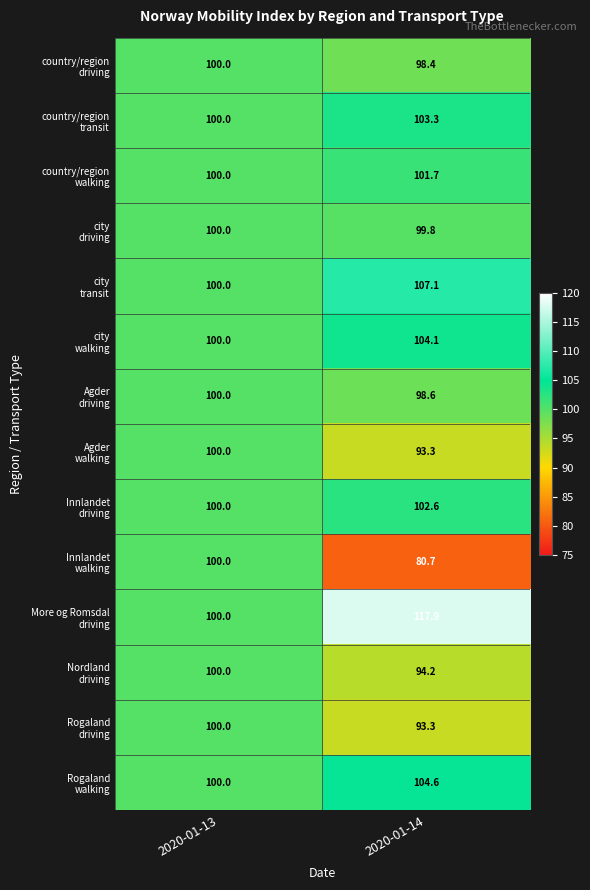

What is the difference between the highest and lowest values at 2020-01-14?

37.2